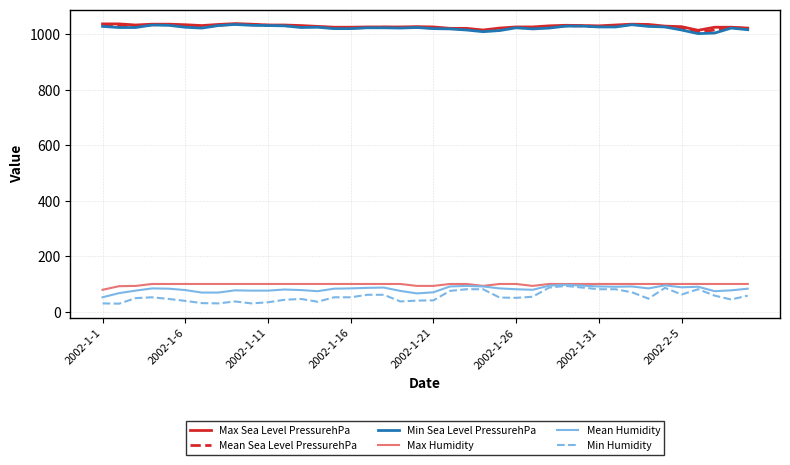

True or false: Min Sea Level PressurehPa and Mean Humidity intersect in this chart.

False